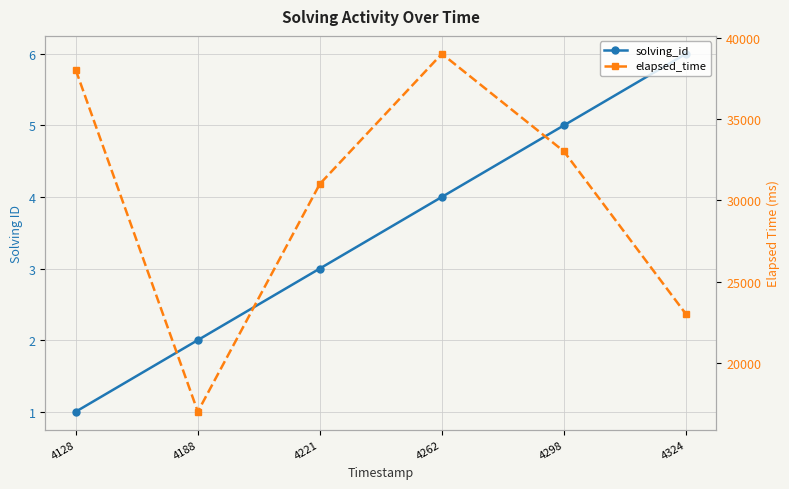

What is the total value across all series at 4262?

39004